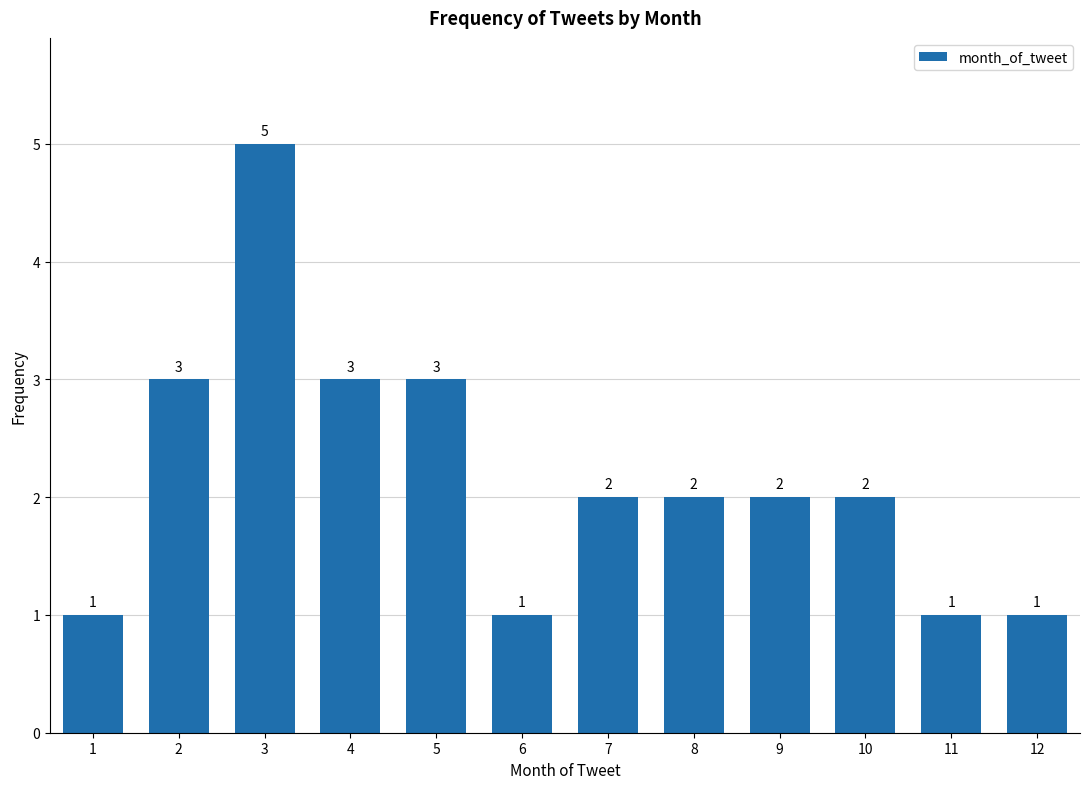

Reading left to right, list every bar in this chart as the range it spans on the x-axis followed by its height.

0.5 to 1.5: 1
1.5 to 2.5: 3
2.5 to 3.5: 5
3.5 to 4.5: 3
4.5 to 5.5: 3
5.5 to 6.5: 1
6.5 to 7.5: 2
7.5 to 8.5: 2
8.5 to 9.5: 2
9.5 to 10.5: 2
10.5 to 11.5: 1
11.5 to 12.5: 1